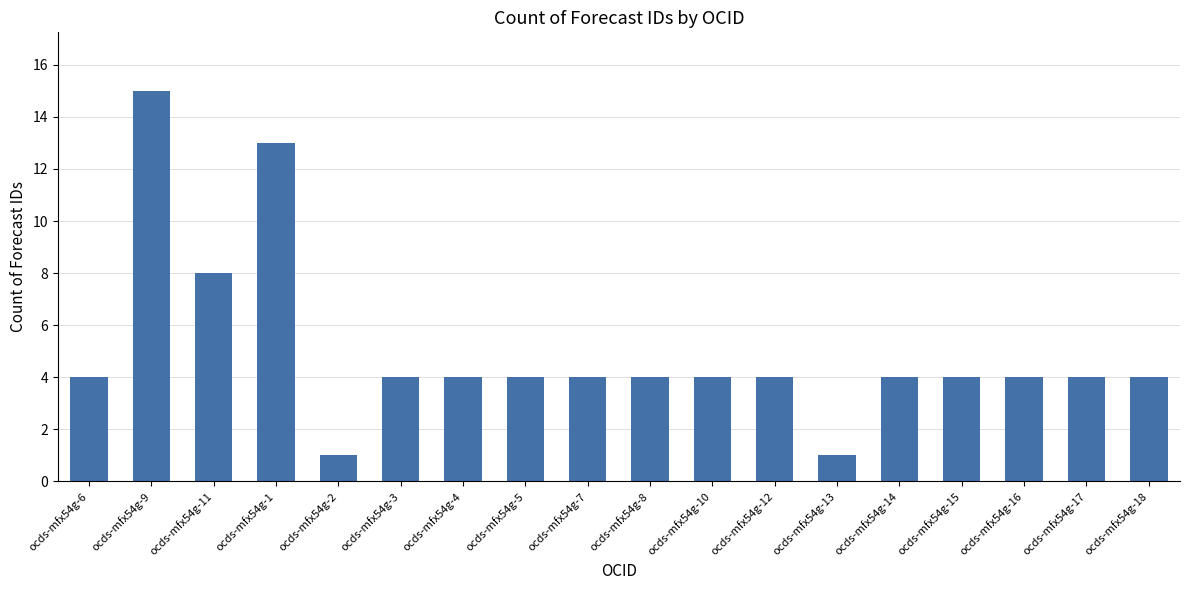

Is it true that the value at ocds-mfx54g-11 is 8?

True